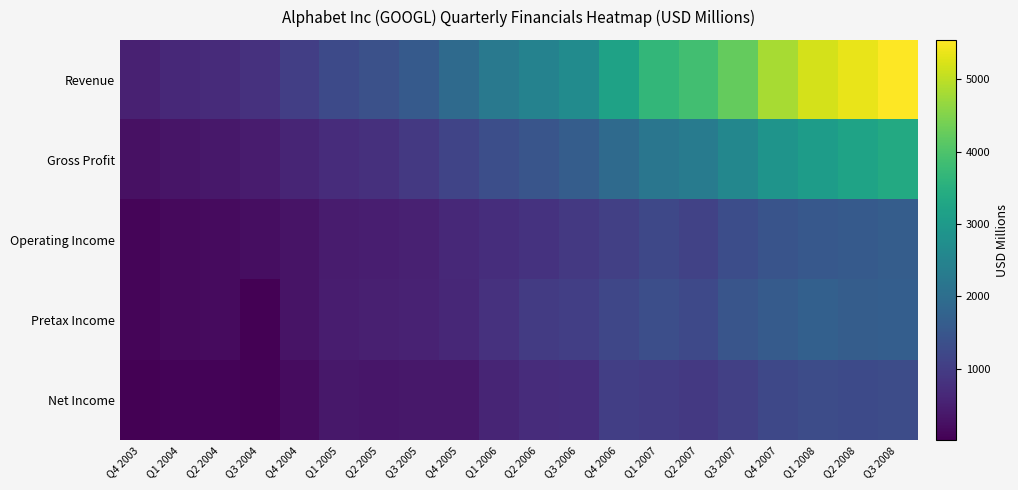

Reading left to right, extract all data points from this chart.

Revenue: Q4 2003=512.2	Q1 2004=651.6	Q2 2004=700.2	Q3 2004=805.9	Q4 2004=1031.5	Q1 2005=1256.5	Q2 2005=1384.5	Q3 2005=1578.5	Q4 2005=1919.1	Q1 2006=2253.8	Q2 2006=2456.0	Q3 2006=2689.7	Q4 2006=3205.5	Q1 2007=3664.0	Q2 2007=3872.0	Q3 2007=4231.4	Q4 2007=4826.7	Q1 2008=5186.0	Q2 2008=5367.2	Q3 2008=5541.4
Gross Profit: Q4 2003=261.3	Q1 2004=336.2	Q2 2004=373.8	Q3 2004=443.8	Q4 2004=577.7	Q1 2005=711.3	Q2 2005=787.4	Q3 2005=924.6	Q4 2005=1142.1	Q1 2006=1349.6	Q2 2006=1467.0	Q3 2006=1640.9	Q4 2006=1922.3	Q1 2007=2193.5	Q2 2007=2311.7	Q3 2007=2568.8	Q4 2007=2870.9	Q1 2008=3075.5	Q2 2008=3219.6	Q3 2008=3368.0
Operating Income: Q4 2003=86.4	Q1 2004=155.3	Q2 2004=171.0	Q3 2004=212.1	Q4 2004=302.8	Q1 2005=442.8	Q2 2005=475.7	Q3 2005=529.2	Q4 2005=659.6	Q1 2006=742.7	Q2 2006=815.4	Q3 2006=931.3	Q4 2006=1060.6	Q1 2007=1221.2	Q2 2007=1104.6	Q3 2007=1317.8	Q4 2007=1440.7	Q1 2008=1546.2	Q2 2008=1578.0	Q3 2008=1647.6
Pretax Income: Q4 2003=89.4	Q1 2004=155.3	Q2 2004=169.5	Q3 2004=15.0	Q4 2004=310.2	Q1 2005=456.5	Q2 2005=495.4	Q3 2005=550.0	Q4 2005=639.8	Q1 2006=810.6	Q2 2006=976.2	Q3 2006=1039.5	Q4 2006=1184.7	Q1 2007=1351.9	Q2 2007=1241.7	Q3 2007=1472.3	Q4 2007=1608.0	Q1 2008=1713.6	Q2 2008=1635.9	Q3 2008=1668.8
Net Income: Q4 2003=27.3	Q1 2004=64.0	Q2 2004=79.1	Q3 2004=52.0	Q4 2004=204.1	Q1 2005=369.2	Q2 2005=342.8	Q3 2005=381.2	Q4 2005=372.2	Q1 2006=592.3	Q2 2006=721.1	Q3 2006=733.4	Q4 2006=1030.7	Q1 2007=1002.2	Q2 2007=925.1	Q3 2007=1070.0	Q4 2007=1206.4	Q1 2008=1307.1	Q2 2008=1247.4	Q3 2008=1289.9